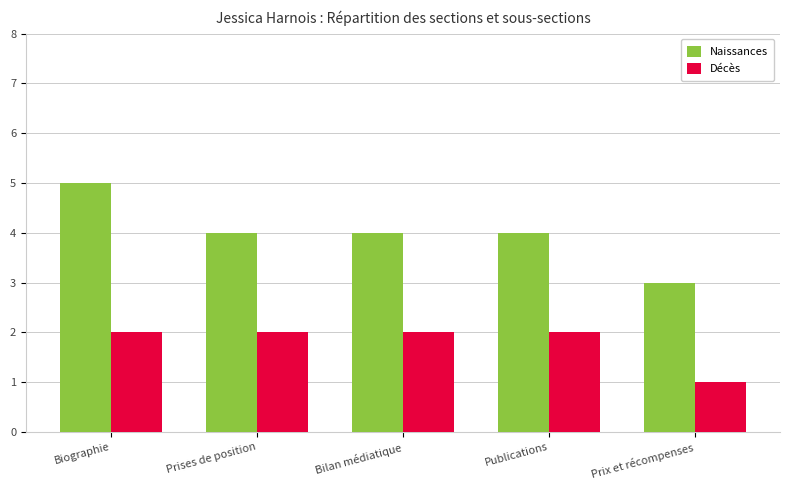

Rank the series by their average value, from lowest to highest.

Décès, Naissances